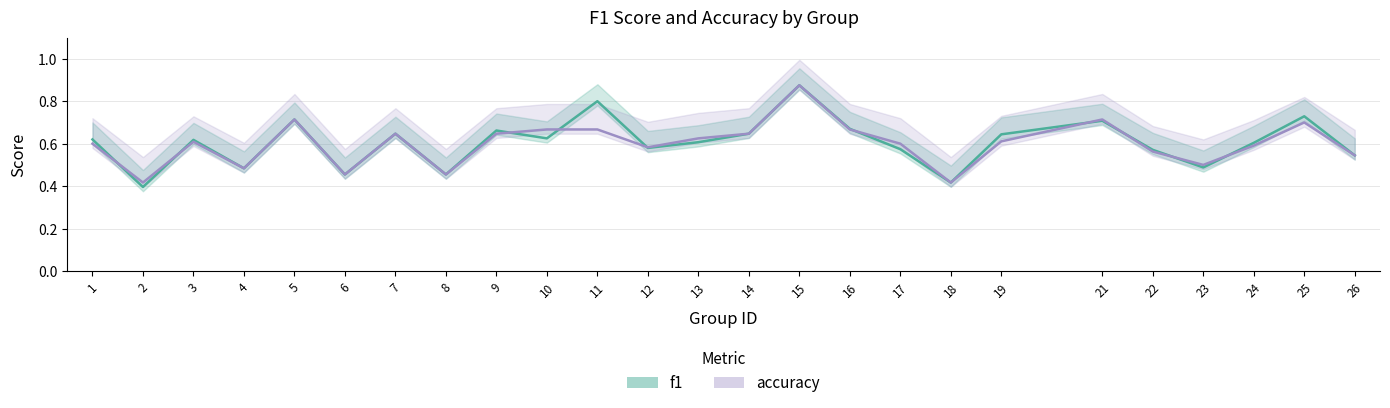

What are all the series names shown in the legend?

f1, accuracy